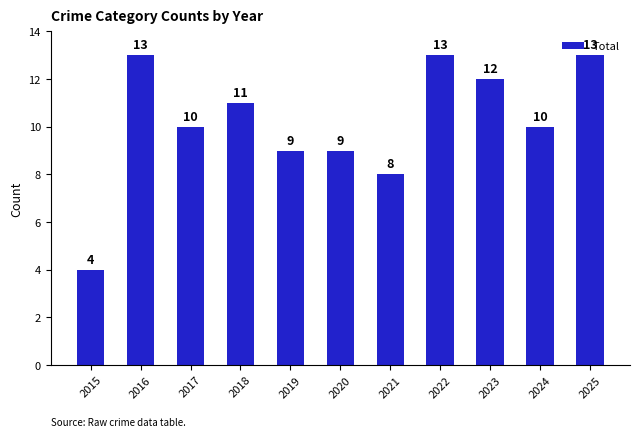

What is the value of the 8th bar from the left?

13